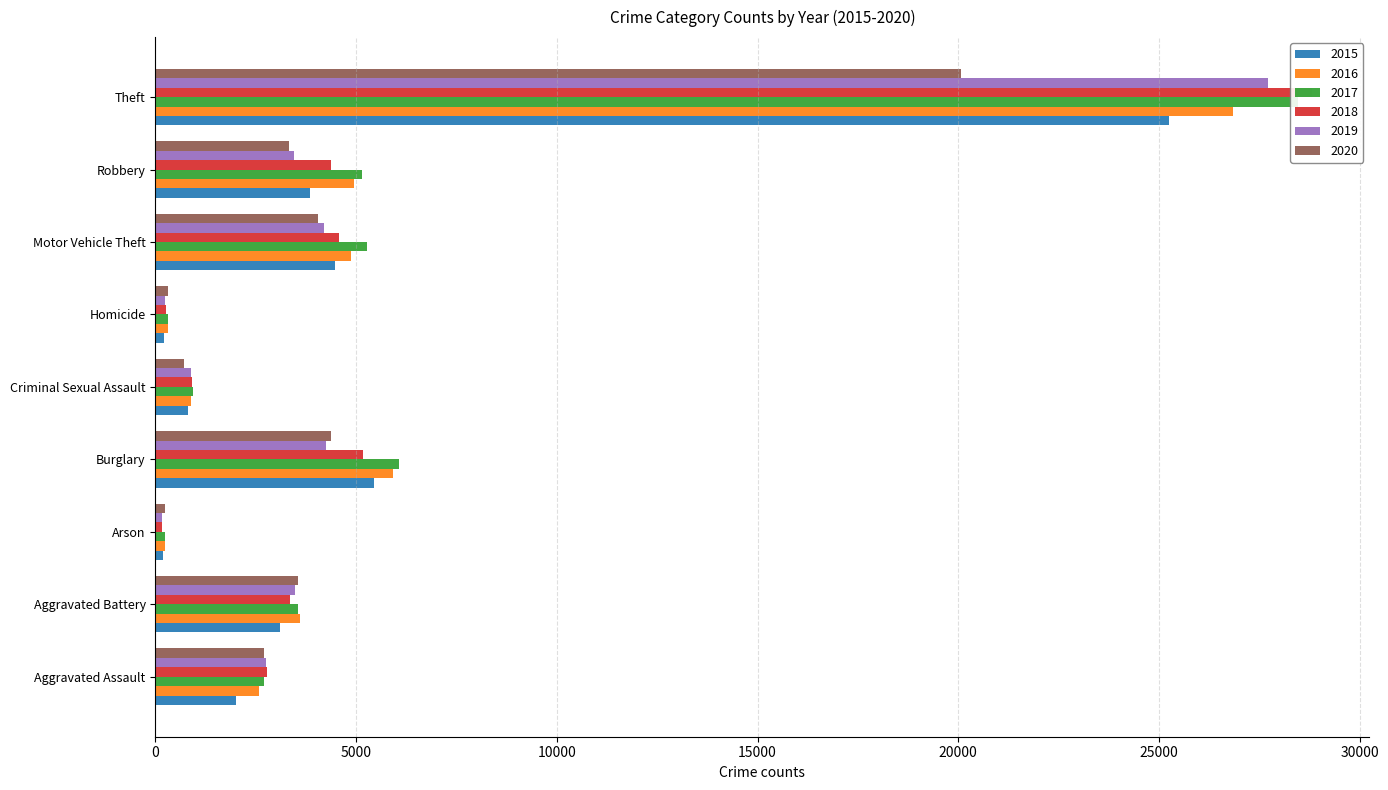

What is the spread (max minus min) of values at Robbery?

1813